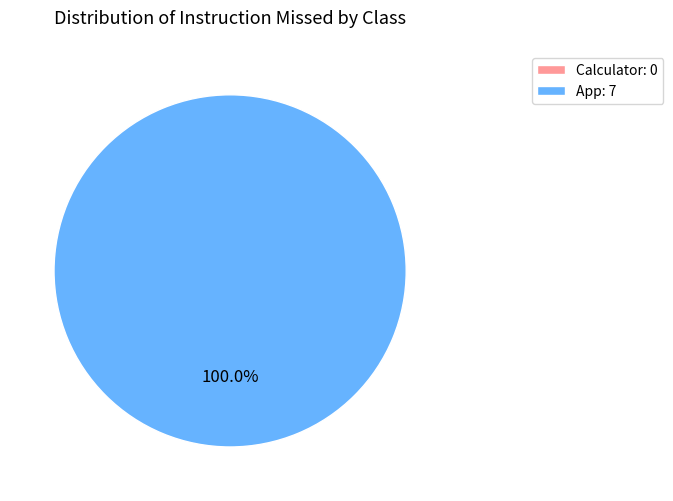

Which category has the biggest portion of the pie?

App